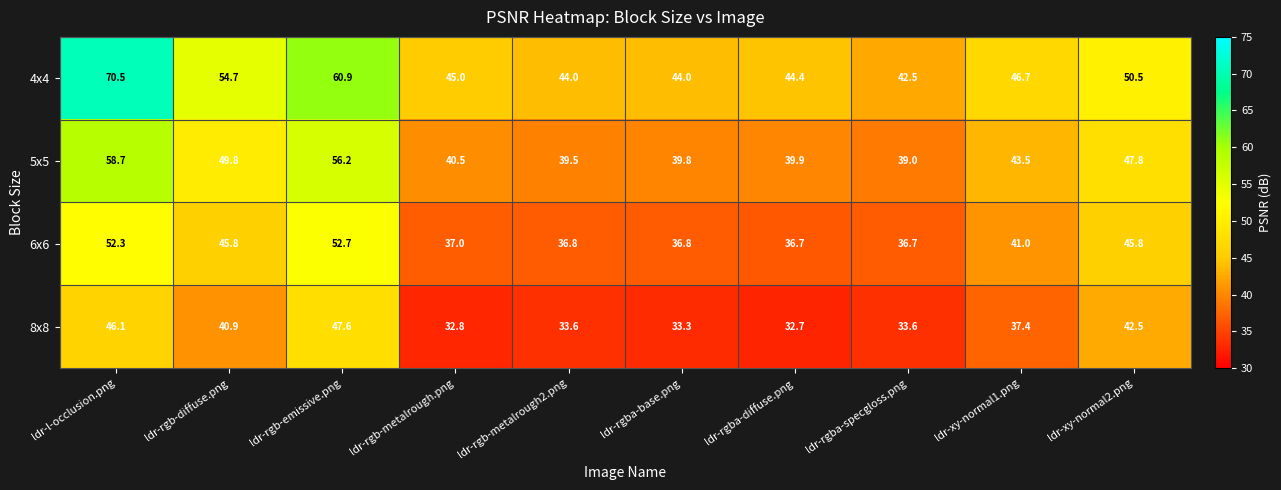

At how many categories does at least one series exceed 32?

10